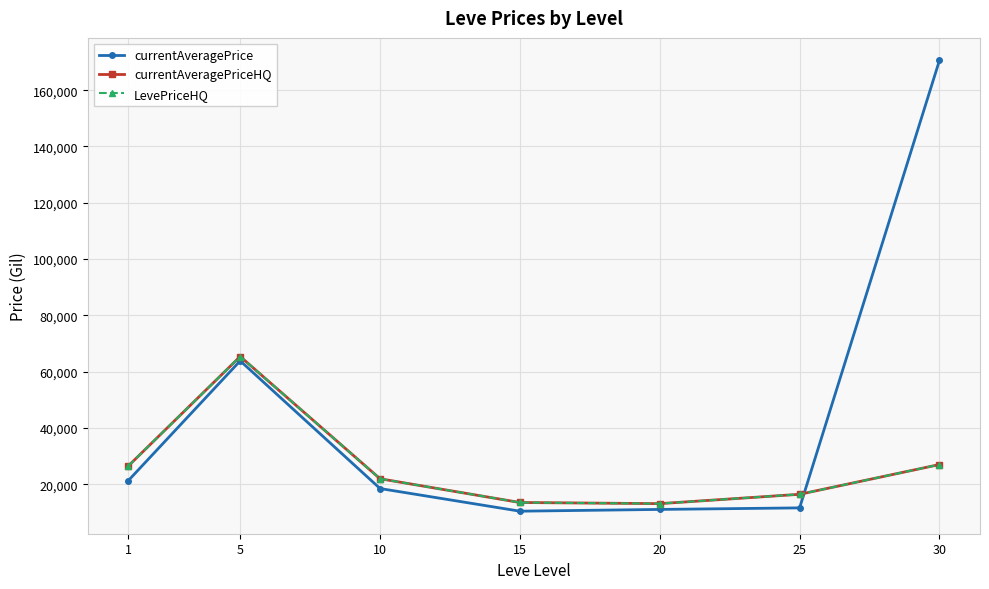

Does the chart display data point markers on the line(s)?

Yes